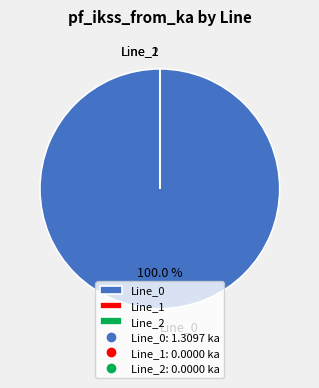

Which category has the biggest portion of the pie?

Line_0